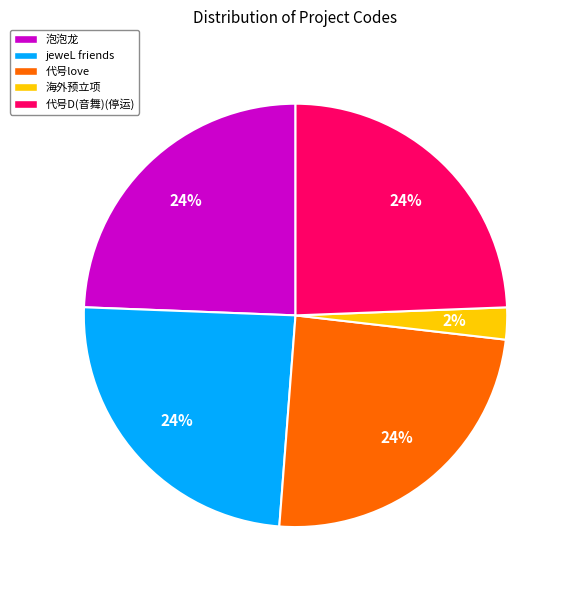

Which slice is the smallest?

海外预立项